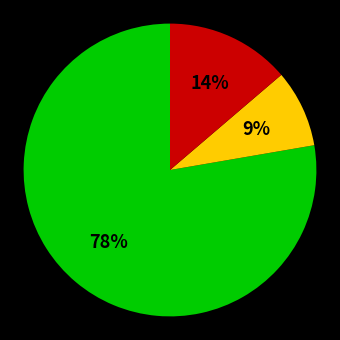

To the nearest percent, what is the average slice percentage?

33%